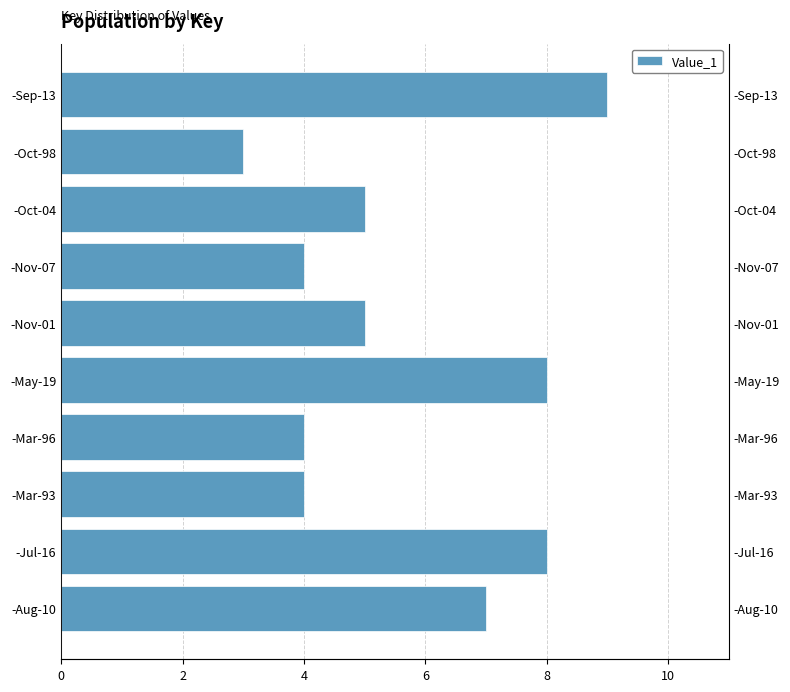

What is the sum of the values at -Jul-16 and -Nov-01?

13